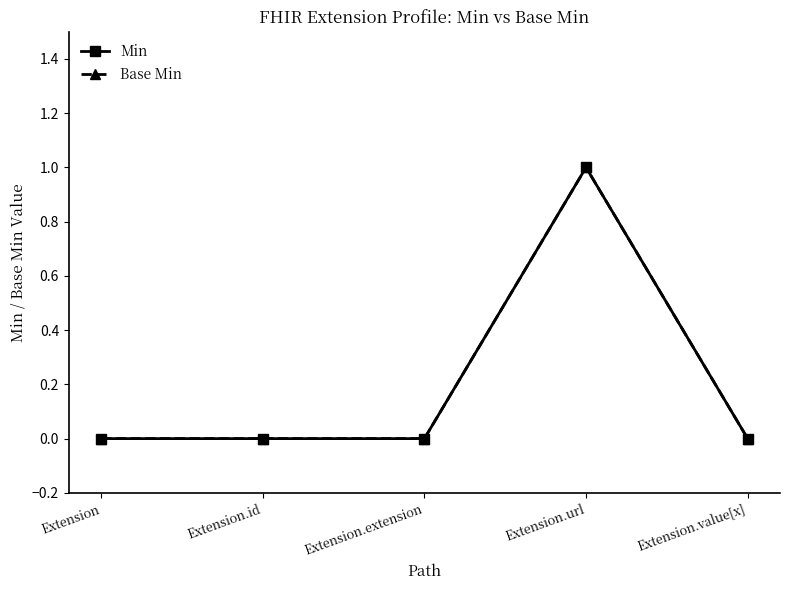

Is this an area chart (filled region under the line)?

No